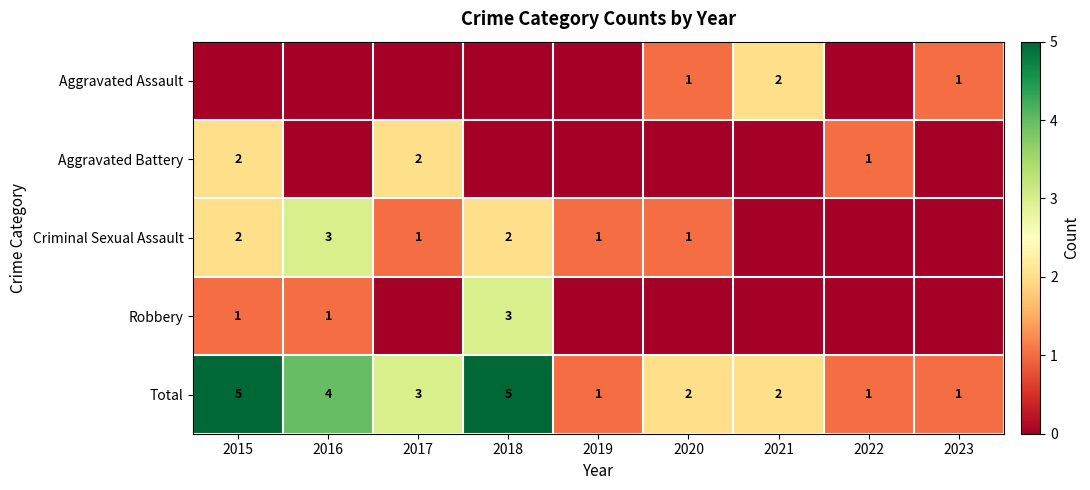

What is the sum of all Total values?

24